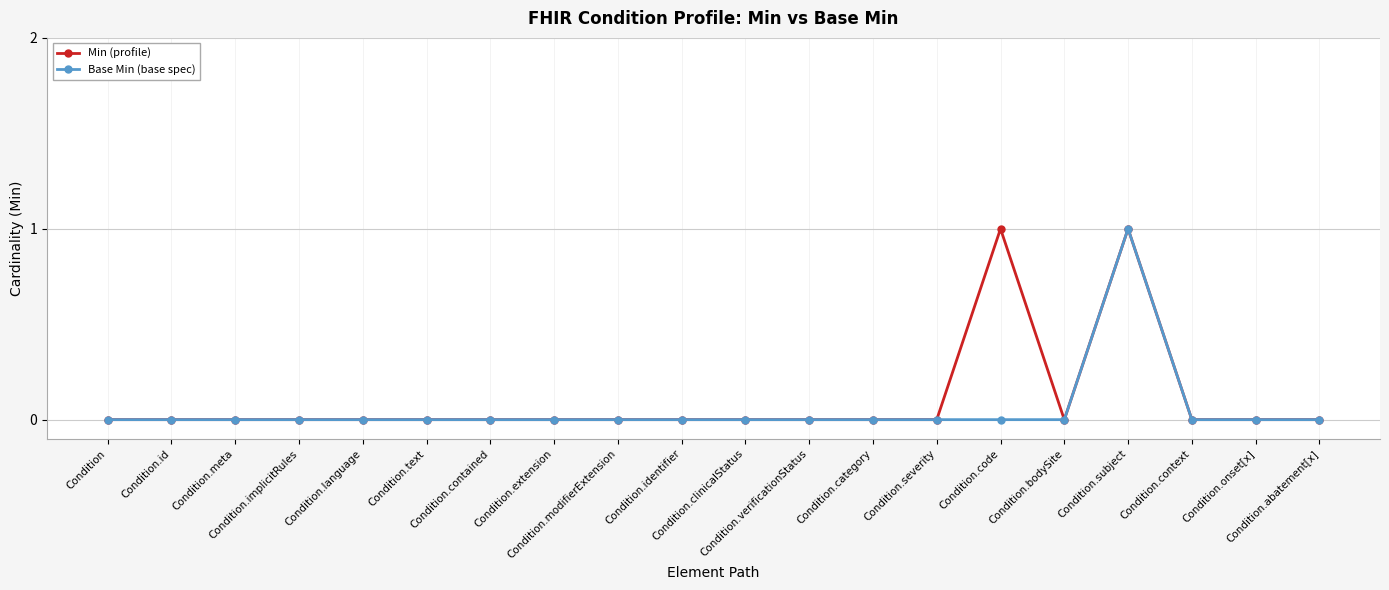

True or false: Base Min (base spec) has more than 0 points higher than both neighbors.

True